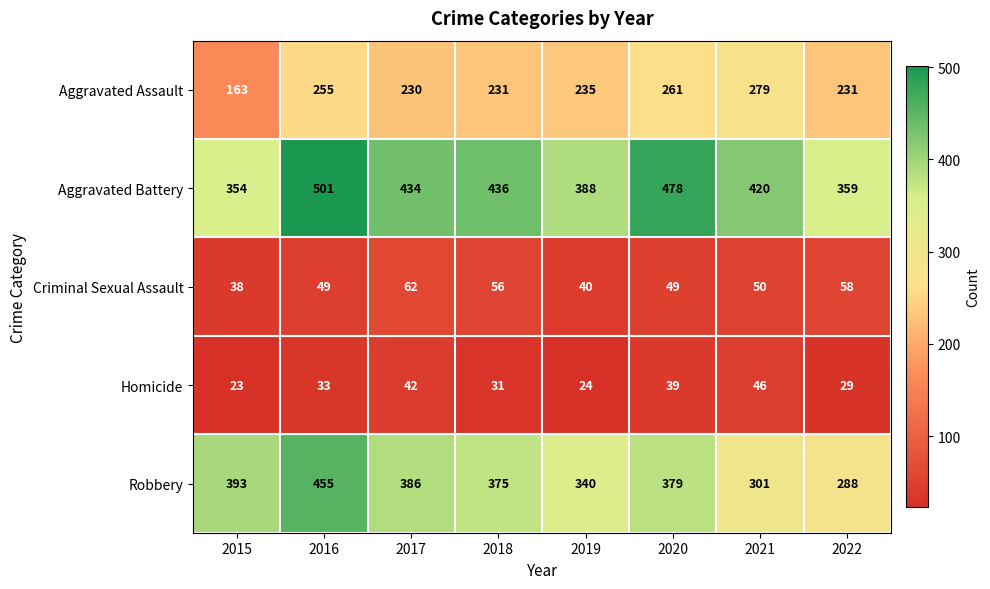

Which series has the largest range (max minus min)?

Robbery